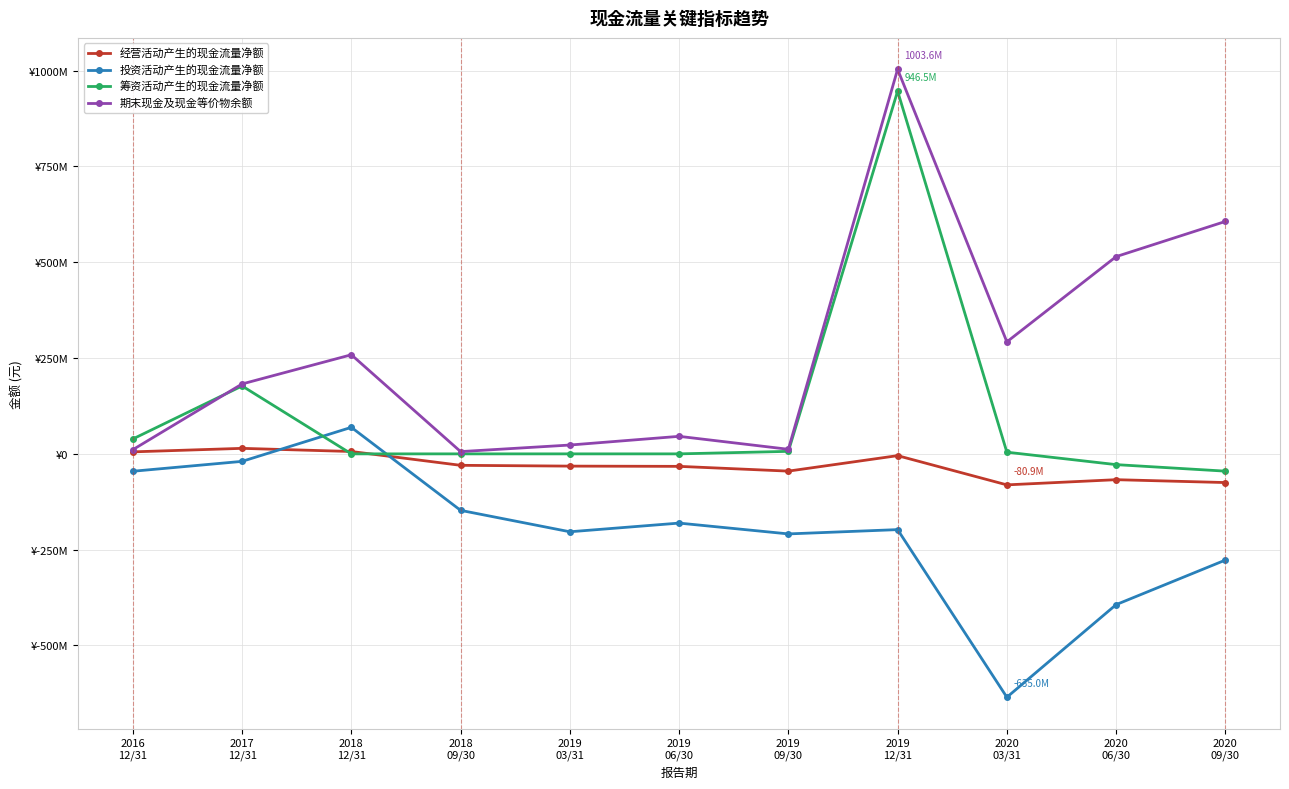

Where is the first local maximum for 期末现金及现金等价物余额?

2018
12/31